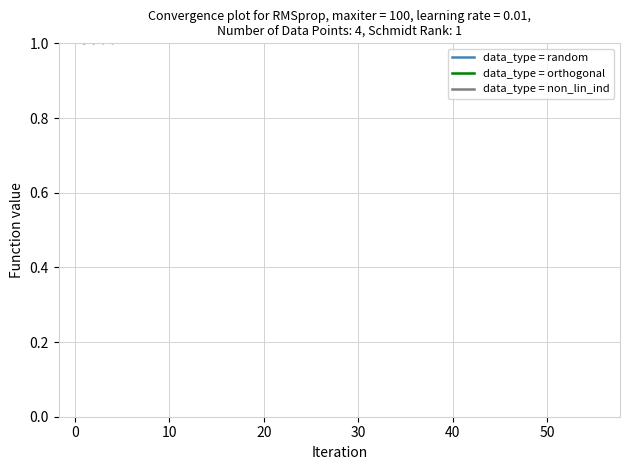

What is the highest value of the data_type = random series?

5